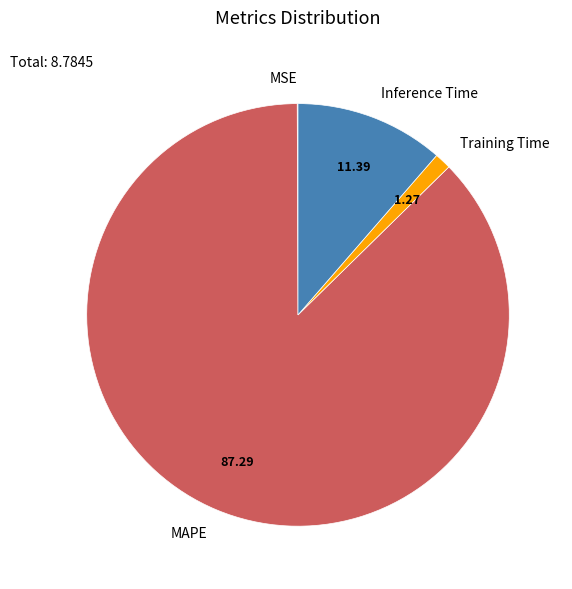

Which slice is the largest?

MAPE